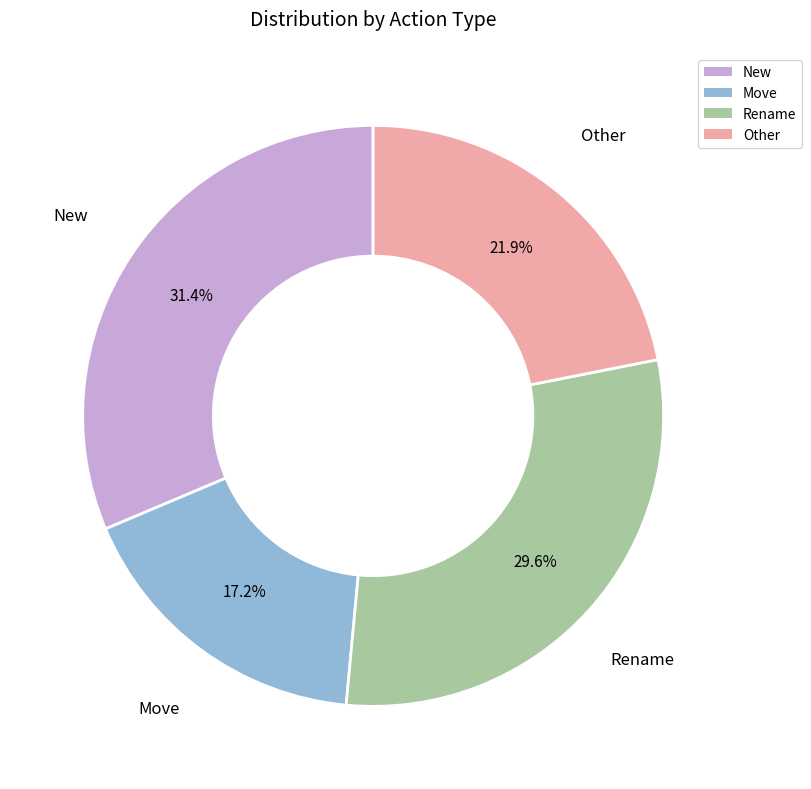

Does Move represent more than half of the total?

No